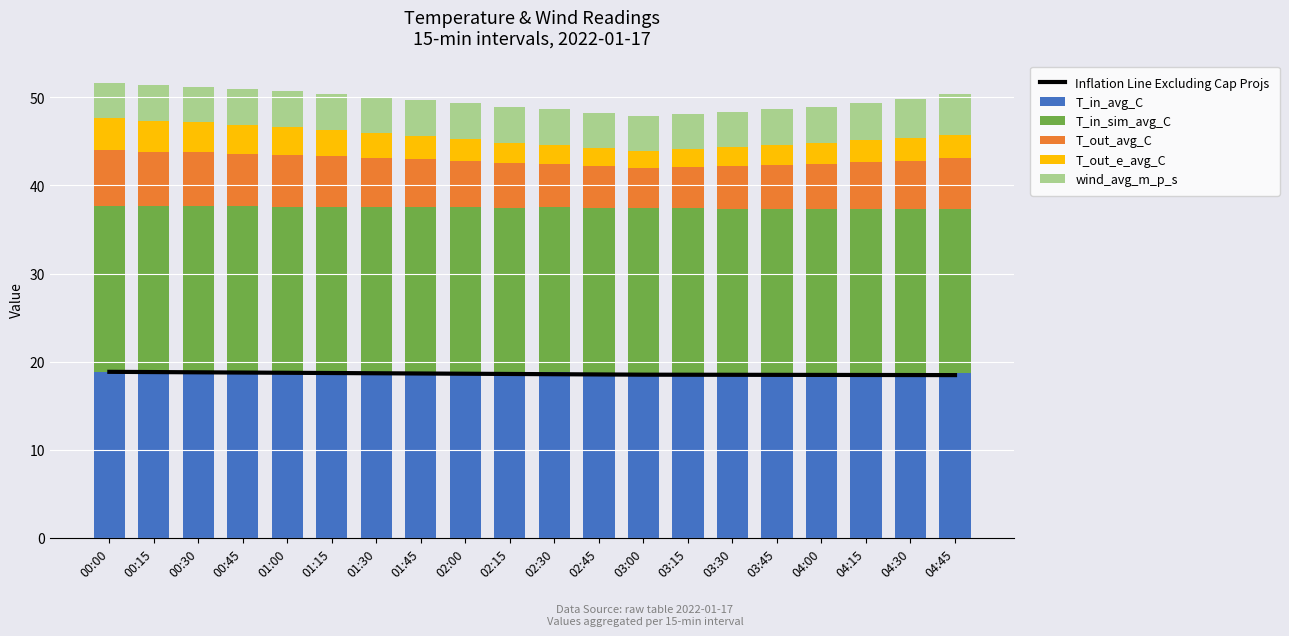

What is the difference between the maximum and minimum values in the T_in_avg_C series?

0.1